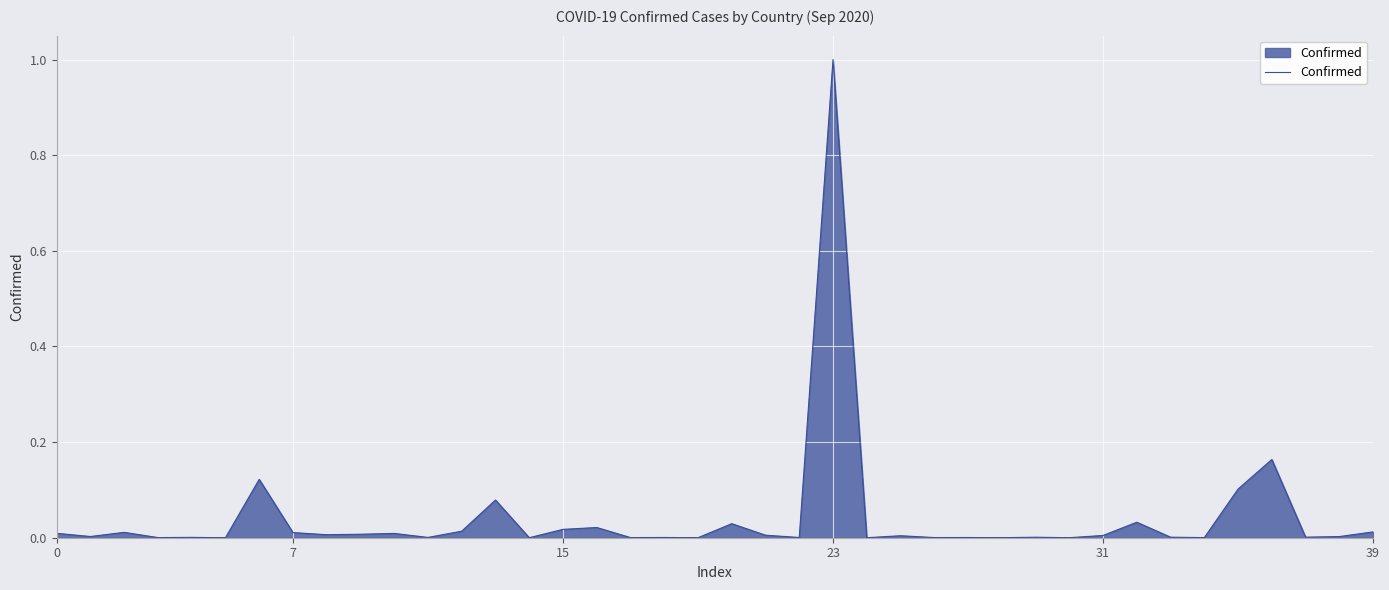

What is the difference between the maximum and minimum values?

1.0